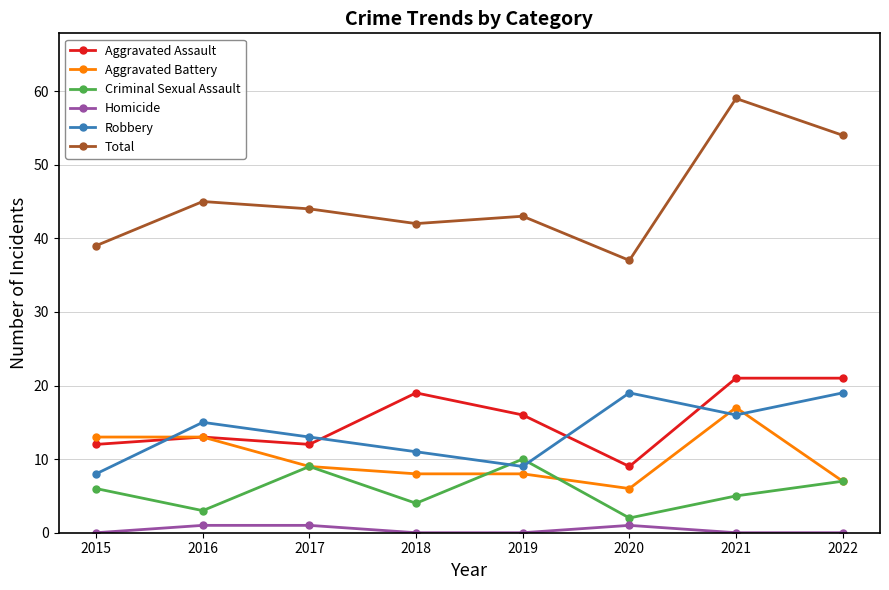

Which series has the widest spread of values?

Total